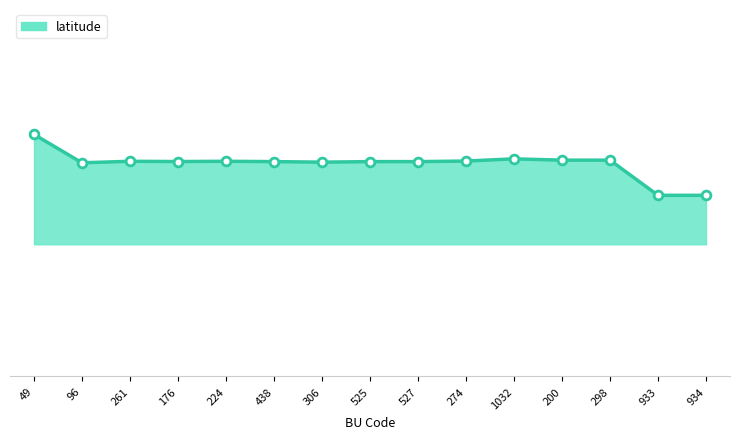

Between 224 and 96, which is larger?

224